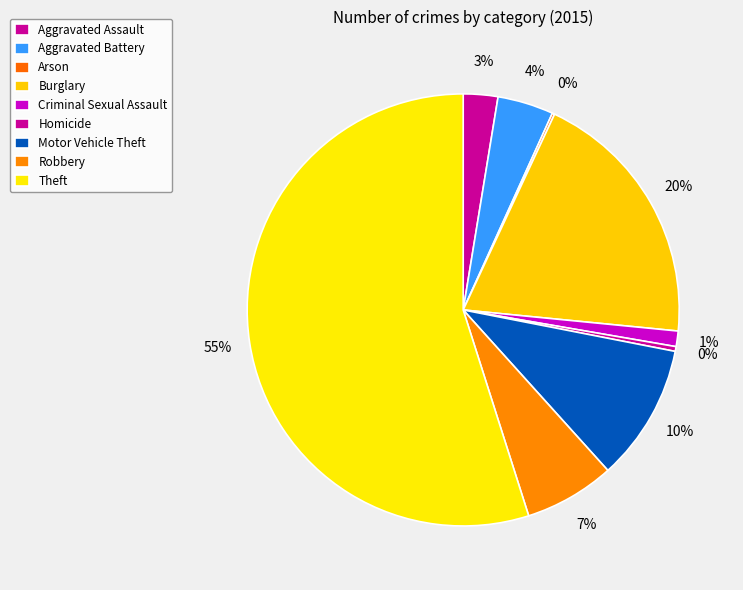

Approximately how many times larger is the value at Burglary compared to Robbery?

2.9